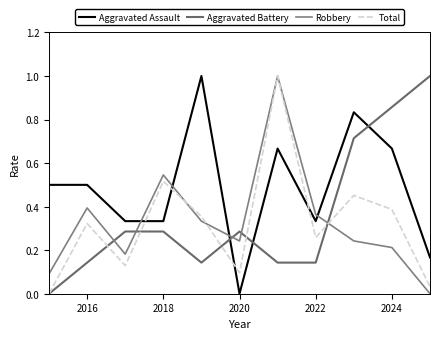

How many lines are shown in the chart?

4